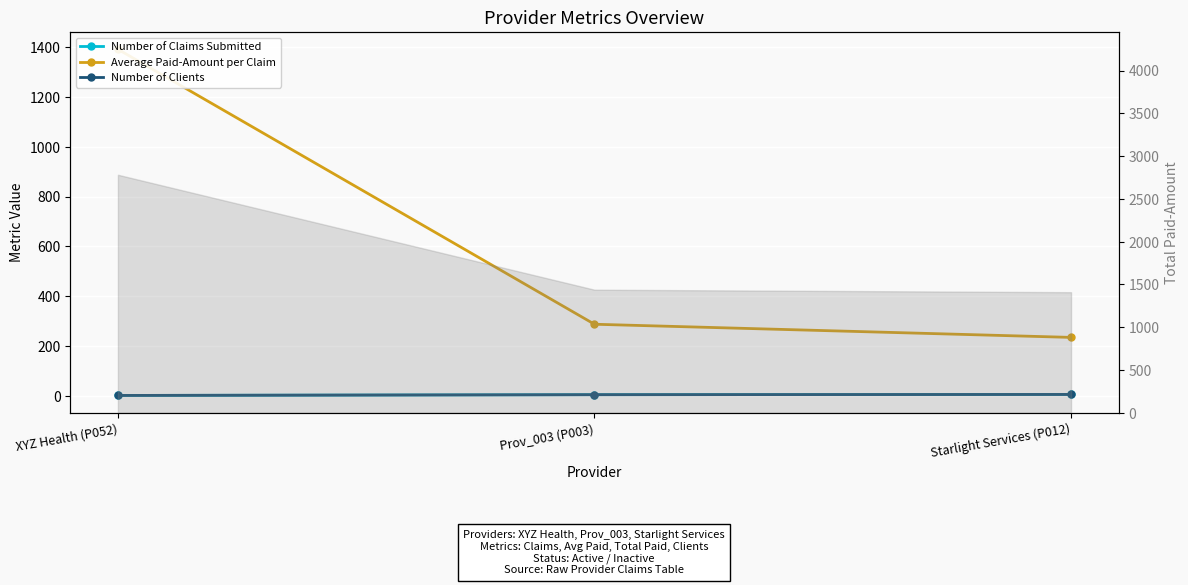

Which category has the highest value across all series?

XYZ Health (P052)